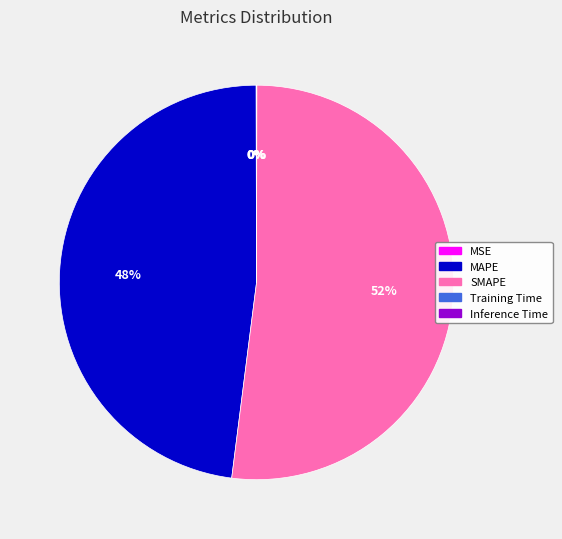

Is SMAPE the majority of the pie?

Yes